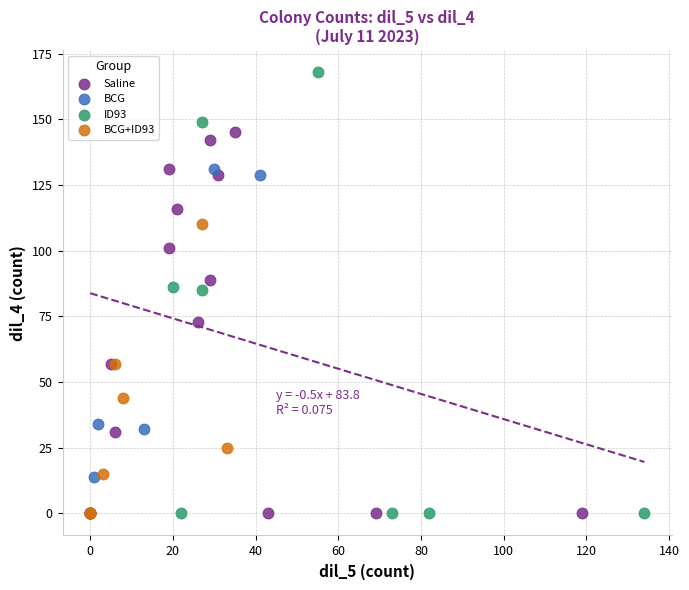

Which series has the widest spread of Y values?

ID93